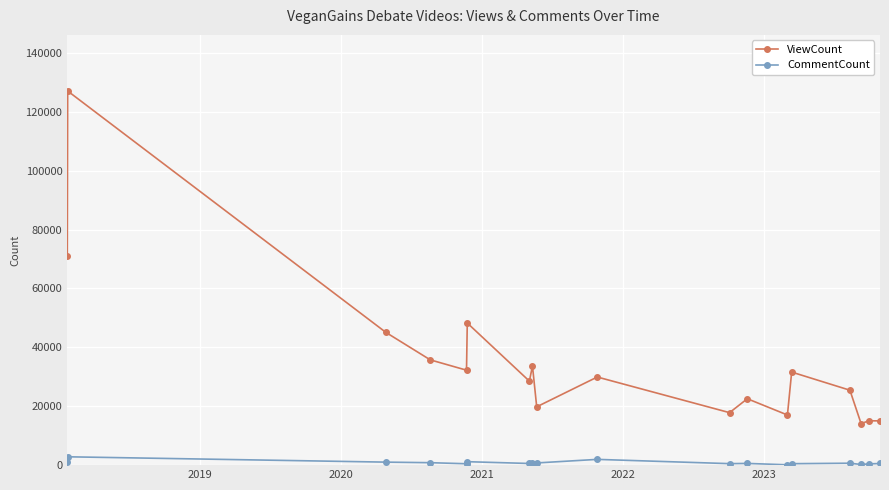

List the series in order of their peak value, lowest first.

CommentCount, ViewCount